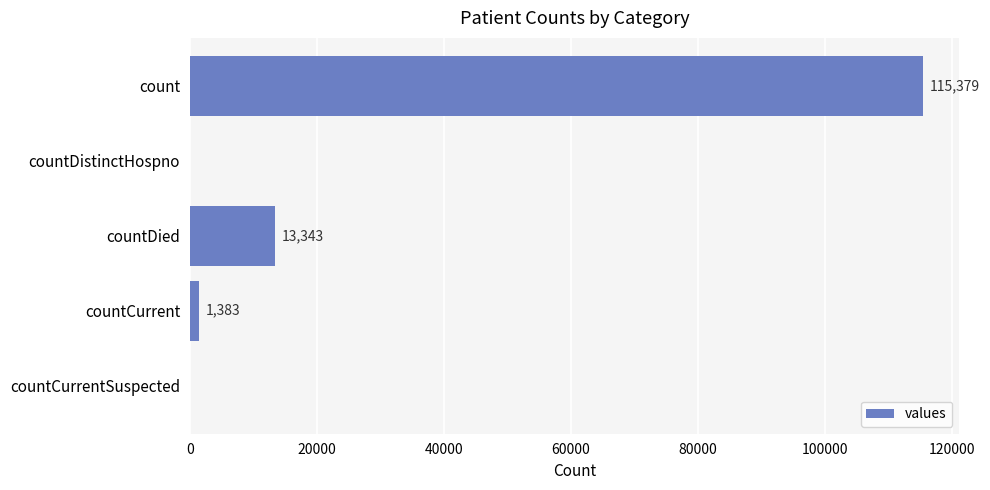

True or false: the data shows 3313 at countDied.

False